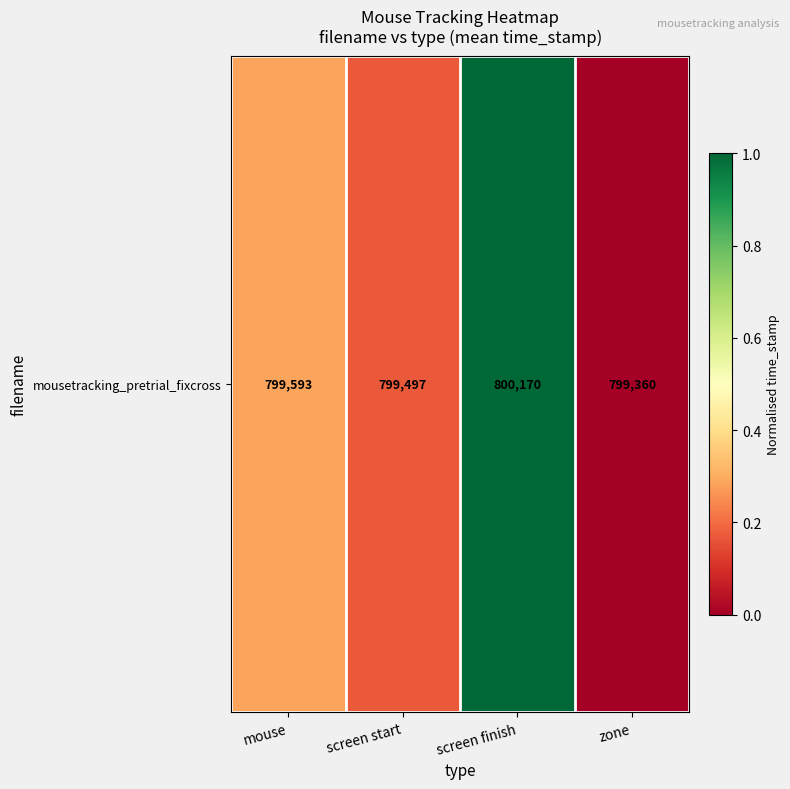

Which category has the highest value across all series?

screen finish